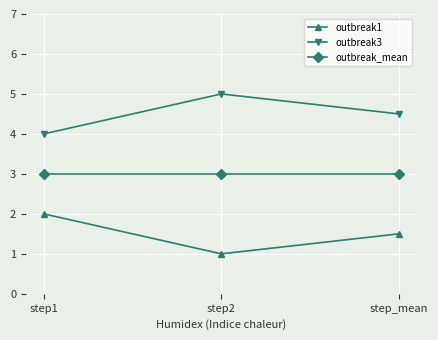

What is the minimum value shown in the chart?

1.0